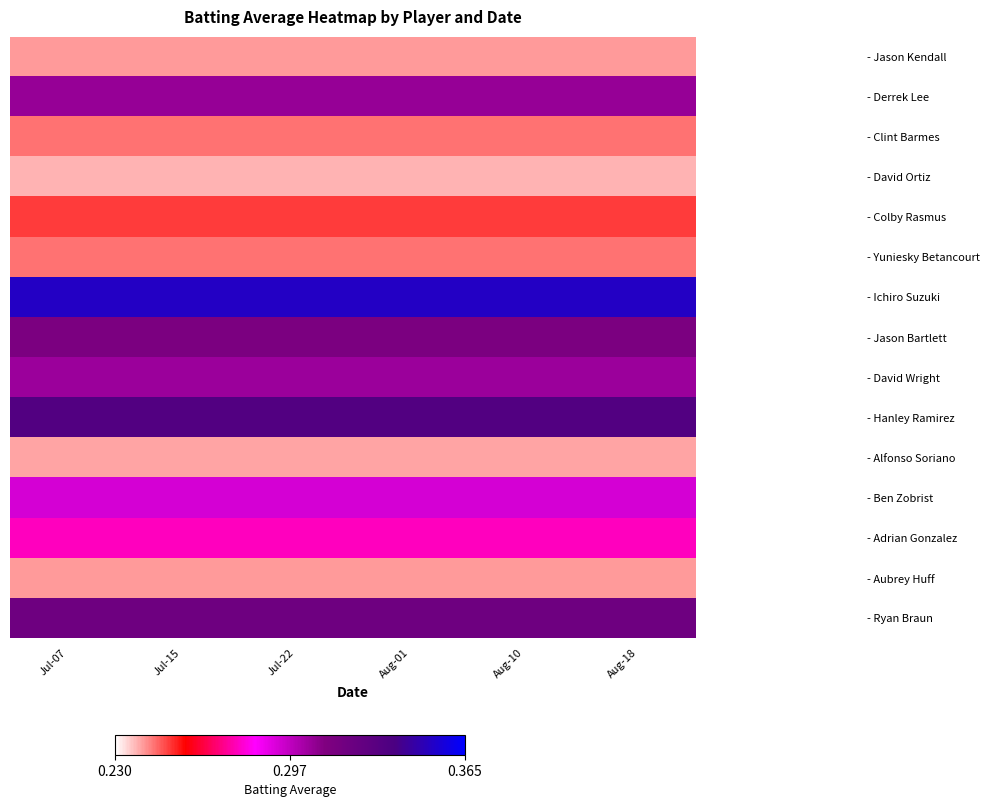

Reading left to right, list all the values displayed in this chart.

- Jason Kendall: Jul-07=0.2	Jul-15=0.2	Jul-22=0.2	Aug-01=0.2	Aug-10=0.2	Aug-18=0.2
- Derrek Lee: Jul-07=0.3	Jul-15=0.3	Jul-22=0.3	Aug-01=0.3	Aug-10=0.3	Aug-18=0.3
- Clint Barmes: Jul-07=0.2	Jul-15=0.2	Jul-22=0.2	Aug-01=0.2	Aug-10=0.2	Aug-18=0.2
- David Ortiz: Jul-07=0.2	Jul-15=0.2	Jul-22=0.2	Aug-01=0.2	Aug-10=0.2	Aug-18=0.2
- Colby Rasmus: Jul-07=0.3	Jul-15=0.3	Jul-22=0.3	Aug-01=0.3	Aug-10=0.3	Aug-18=0.3
- Yuniesky Betancourt: Jul-07=0.2	Jul-15=0.2	Jul-22=0.2	Aug-01=0.2	Aug-10=0.2	Aug-18=0.2
- Ichiro Suzuki: Jul-07=0.4	Jul-15=0.4	Jul-22=0.4	Aug-01=0.4	Aug-10=0.4	Aug-18=0.4
- Jason Bartlett: Jul-07=0.3	Jul-15=0.3	Jul-22=0.3	Aug-01=0.3	Aug-10=0.3	Aug-18=0.3
- David Wright: Jul-07=0.3	Jul-15=0.3	Jul-22=0.3	Aug-01=0.3	Aug-10=0.3	Aug-18=0.3
- Hanley Ramirez: Jul-07=0.3	Jul-15=0.3	Jul-22=0.3	Aug-01=0.3	Aug-10=0.3	Aug-18=0.3
- Alfonso Soriano: Jul-07=0.2	Jul-15=0.2	Jul-22=0.2	Aug-01=0.2	Aug-10=0.2	Aug-18=0.2
- Ben Zobrist: Jul-07=0.3	Jul-15=0.3	Jul-22=0.3	Aug-01=0.3	Aug-10=0.3	Aug-18=0.3
- Adrian Gonzalez: Jul-07=0.3	Jul-15=0.3	Jul-22=0.3	Aug-01=0.3	Aug-10=0.3	Aug-18=0.3
- Aubrey Huff: Jul-07=0.2	Jul-15=0.2	Jul-22=0.2	Aug-01=0.2	Aug-10=0.2	Aug-18=0.2
- Ryan Braun: Jul-07=0.3	Jul-15=0.3	Jul-22=0.3	Aug-01=0.3	Aug-10=0.3	Aug-18=0.3